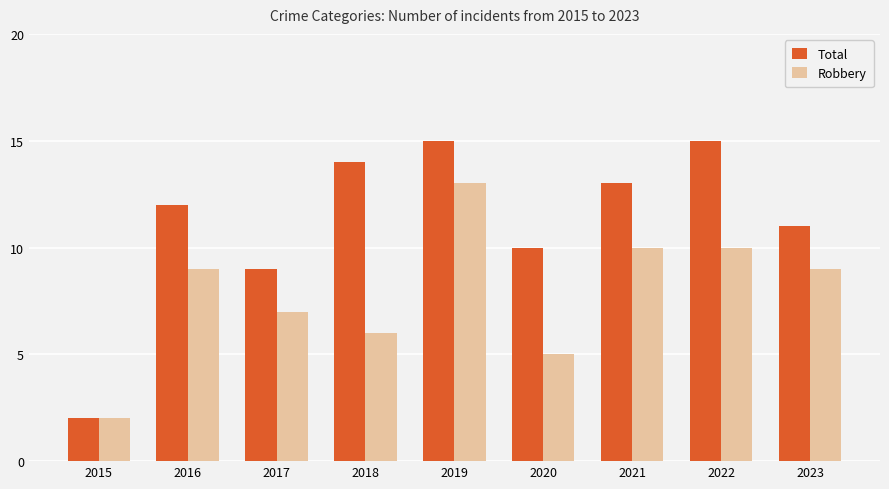

How many bars are there in total?

18